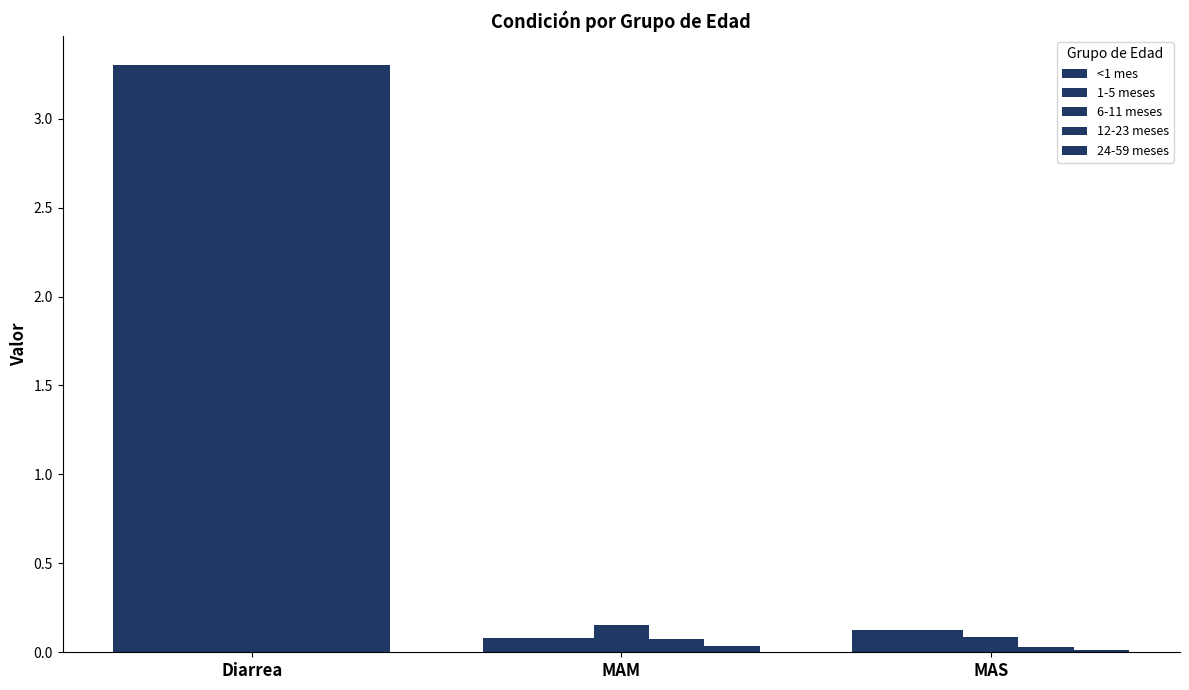

Which series changed the most between Diarrea and MAM?

24-59 meses